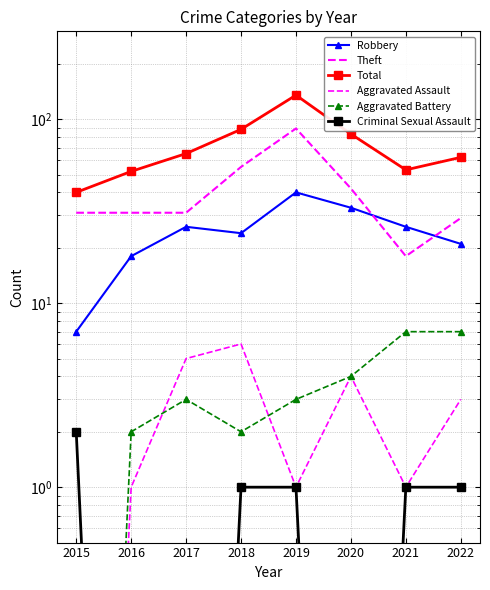

True or false: Theft has more than 2 points higher than both neighbors.

False